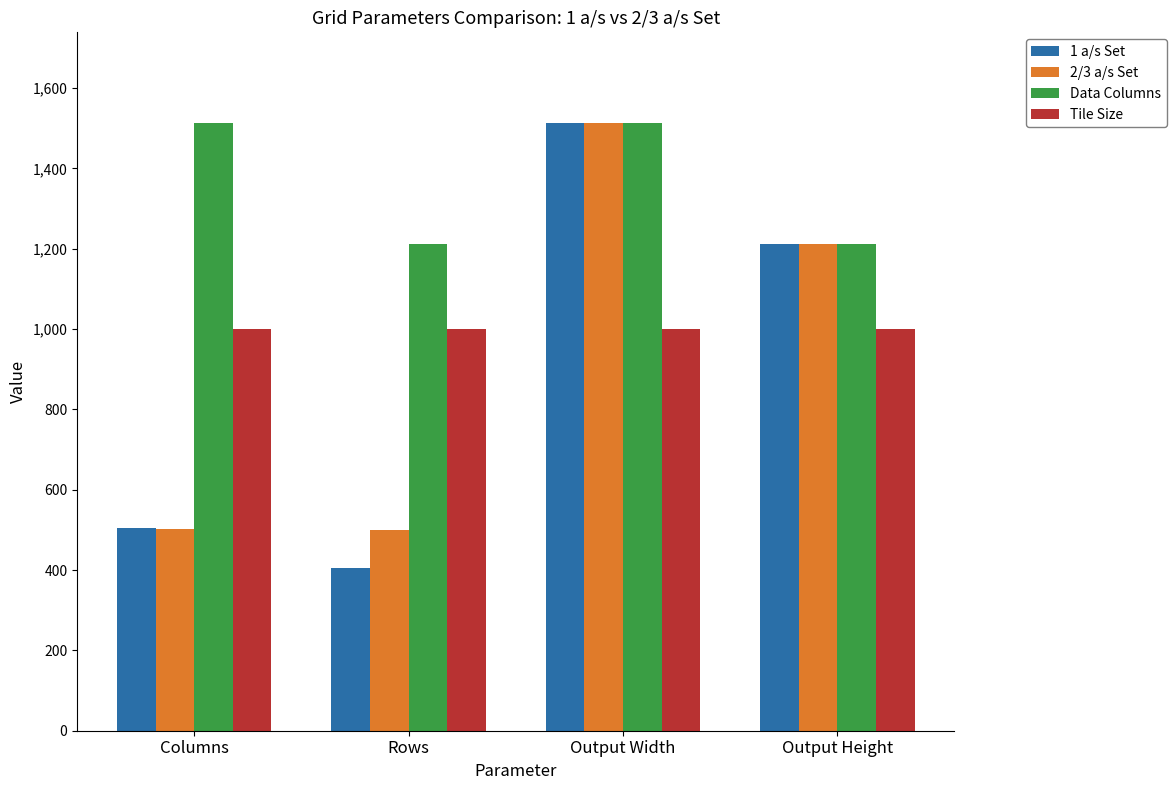

What is the sum of all Tile Size values?

4000